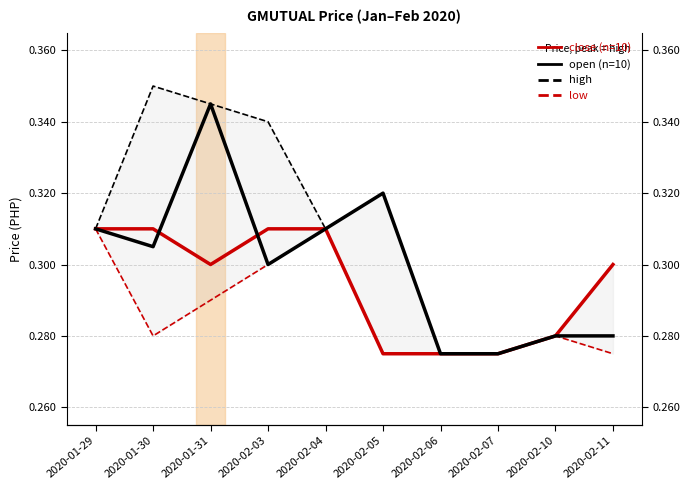

What is the difference between the maximum and minimum values in the open (n=10) series?

0.1